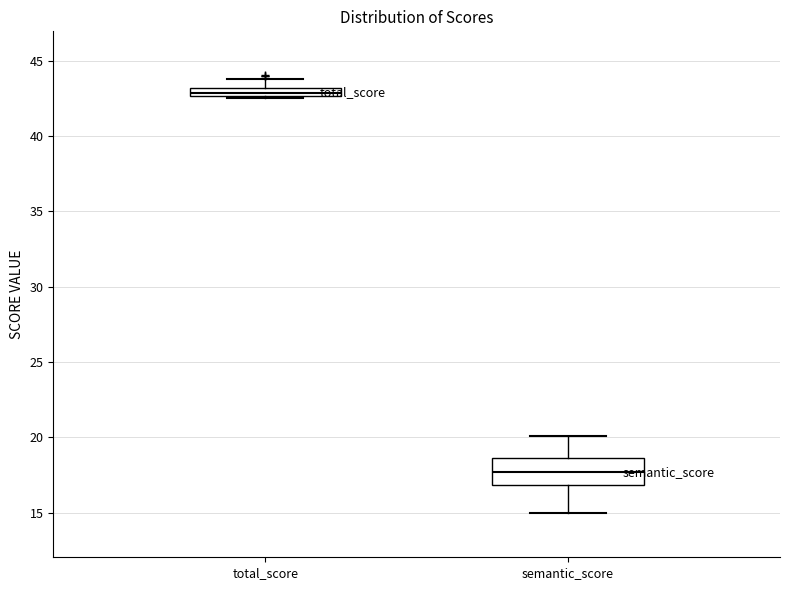

Which box is the tallest, from its lower edge to its upper edge?

semantic_score